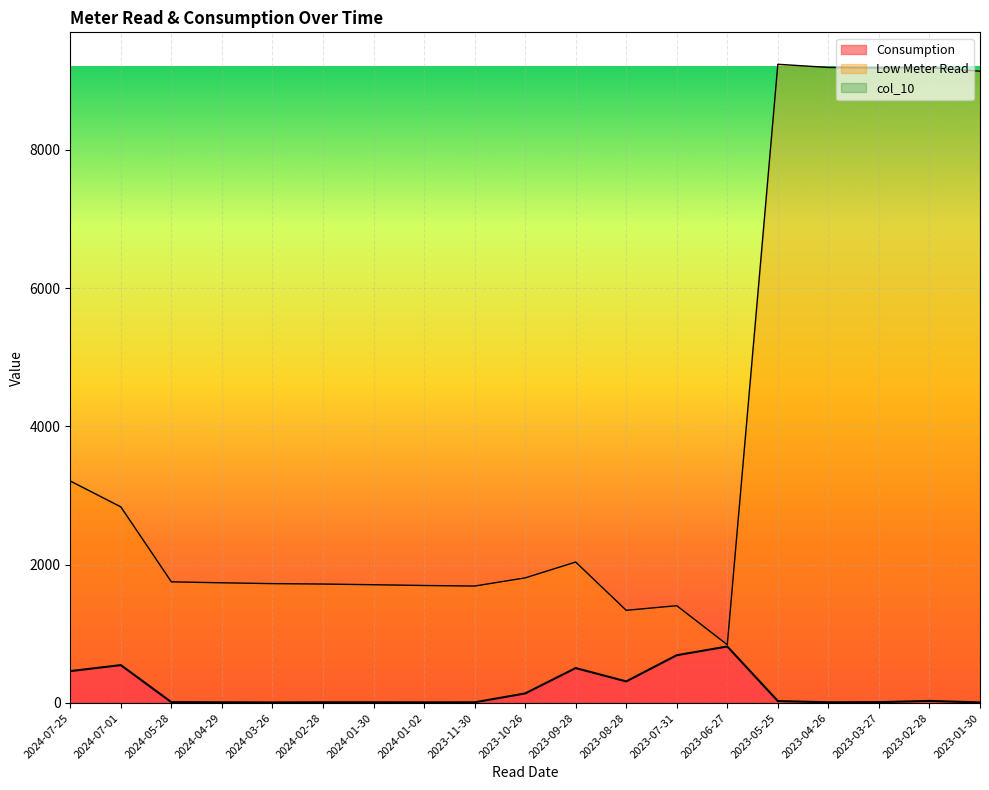

Which category has the highest value across all series?

2023-05-25